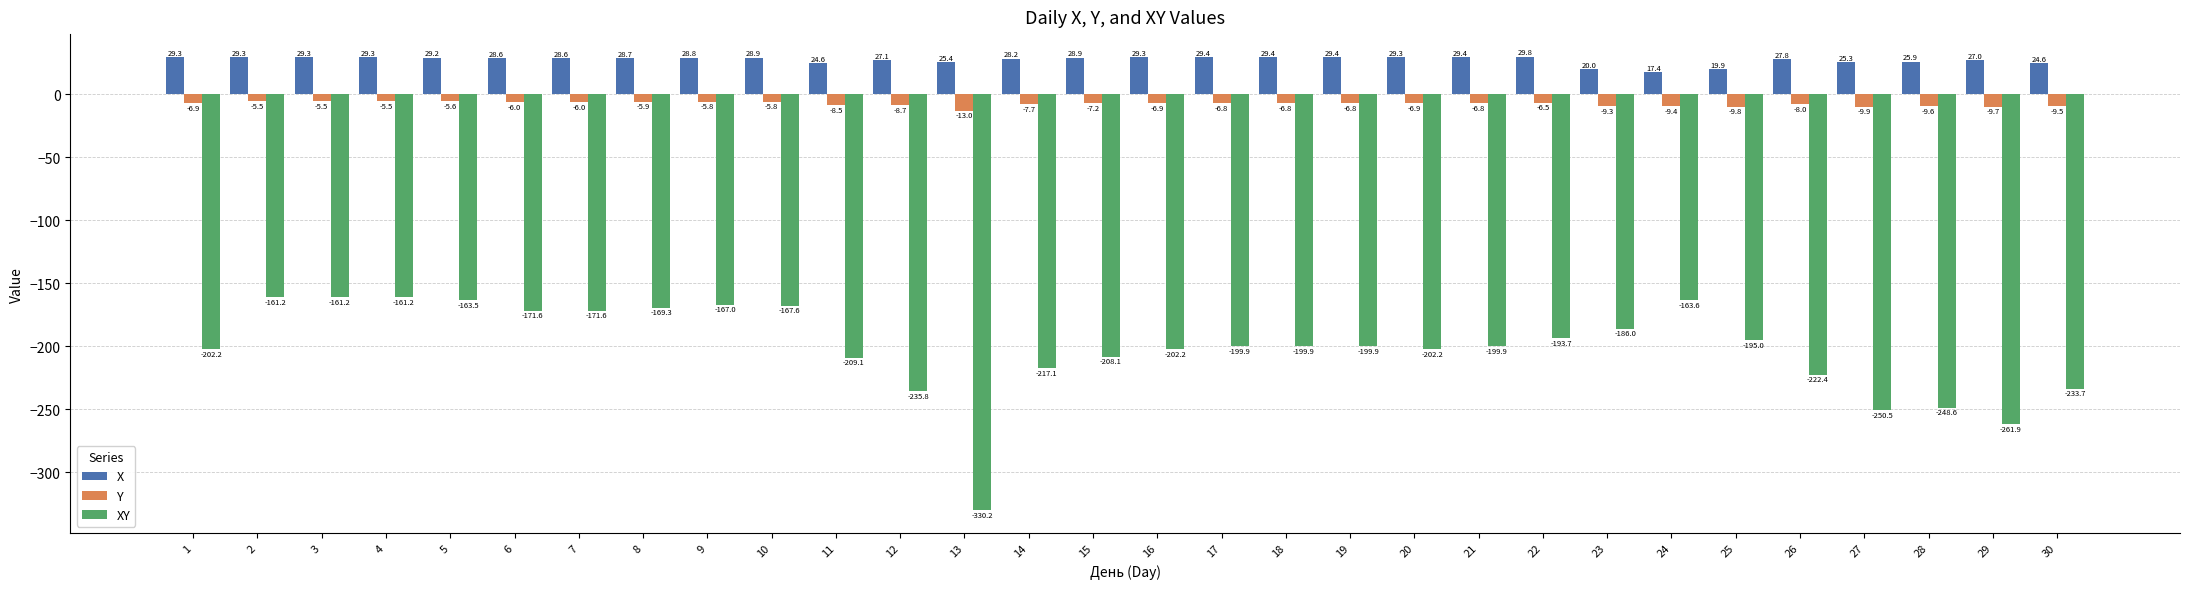

What is the value of the XY bar at the 23rd from the left?

-186.0